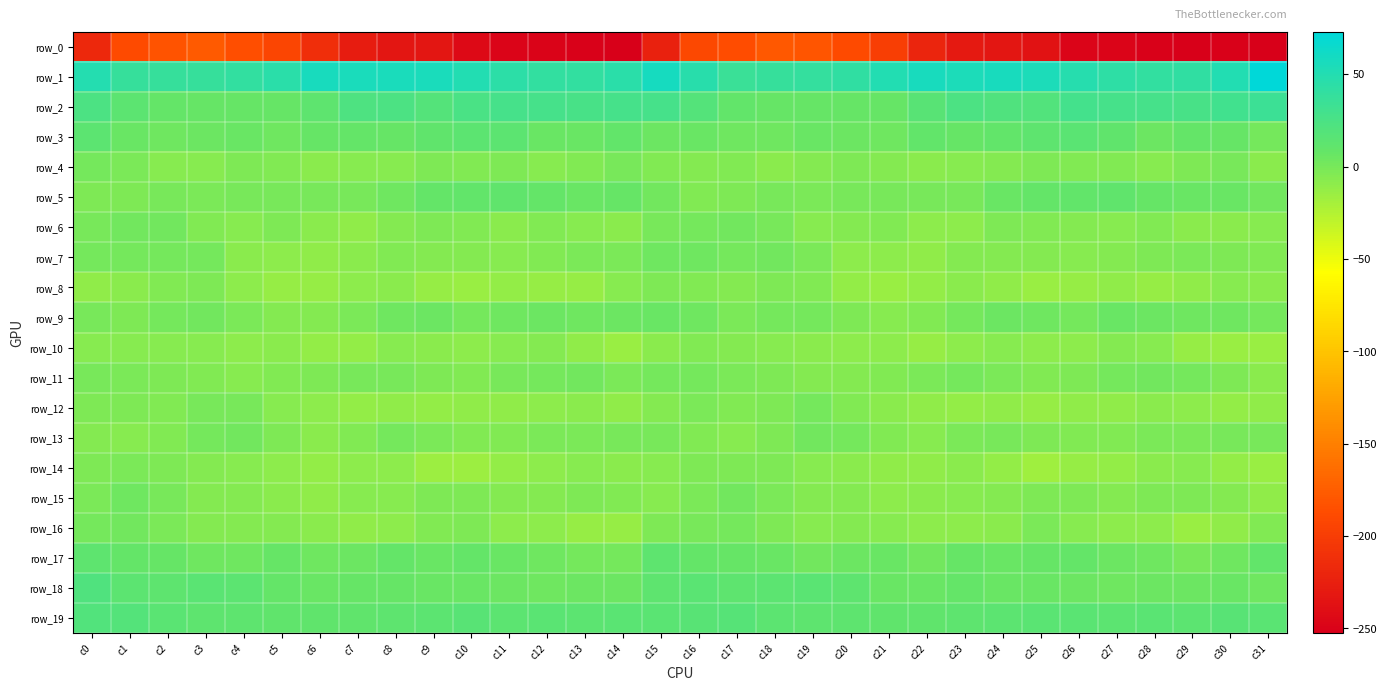

What is the lowest value of the row_5 series?

-4.3